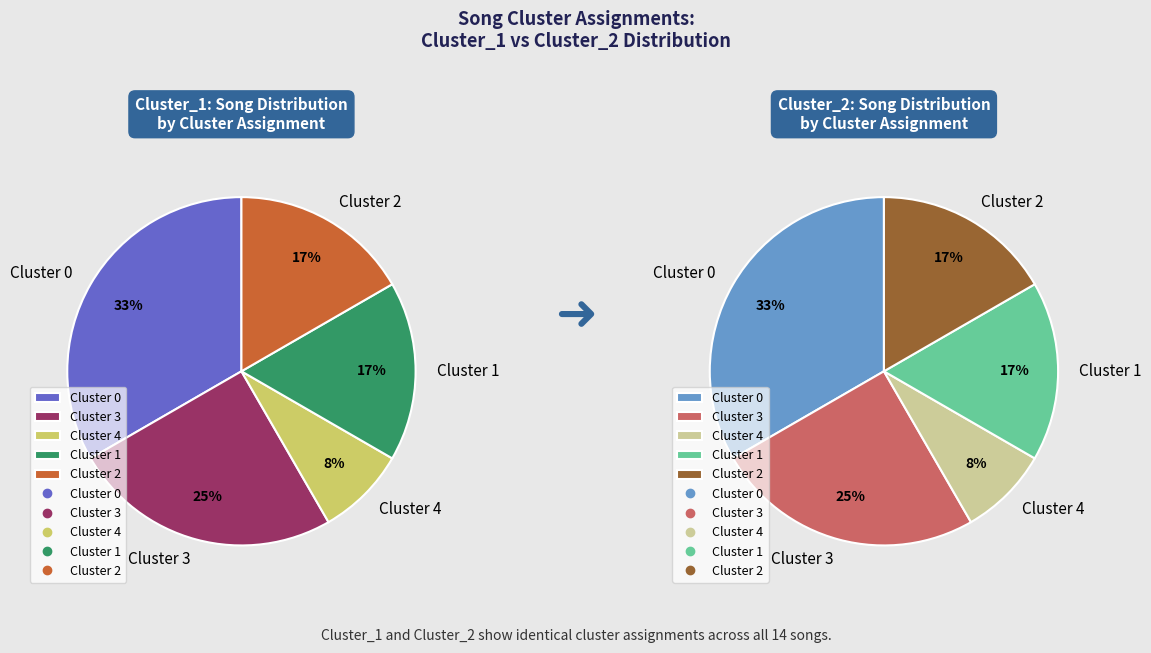

Does any single category account for the majority?

No